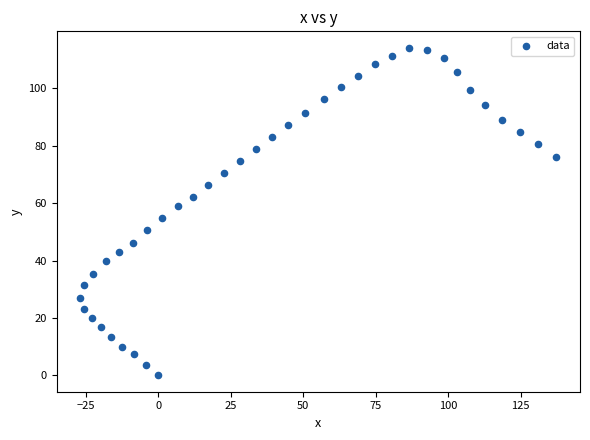

What is the range of Y values (max minus min)?

114.2